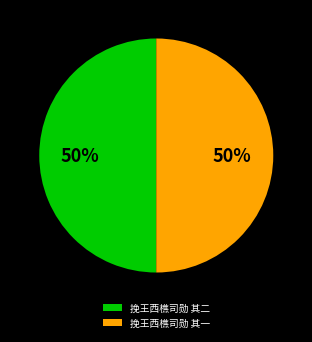

Combined, do 挽王西樵司勋 其二 and 挽王西樵司勋 其一 account for over 50%?

Yes